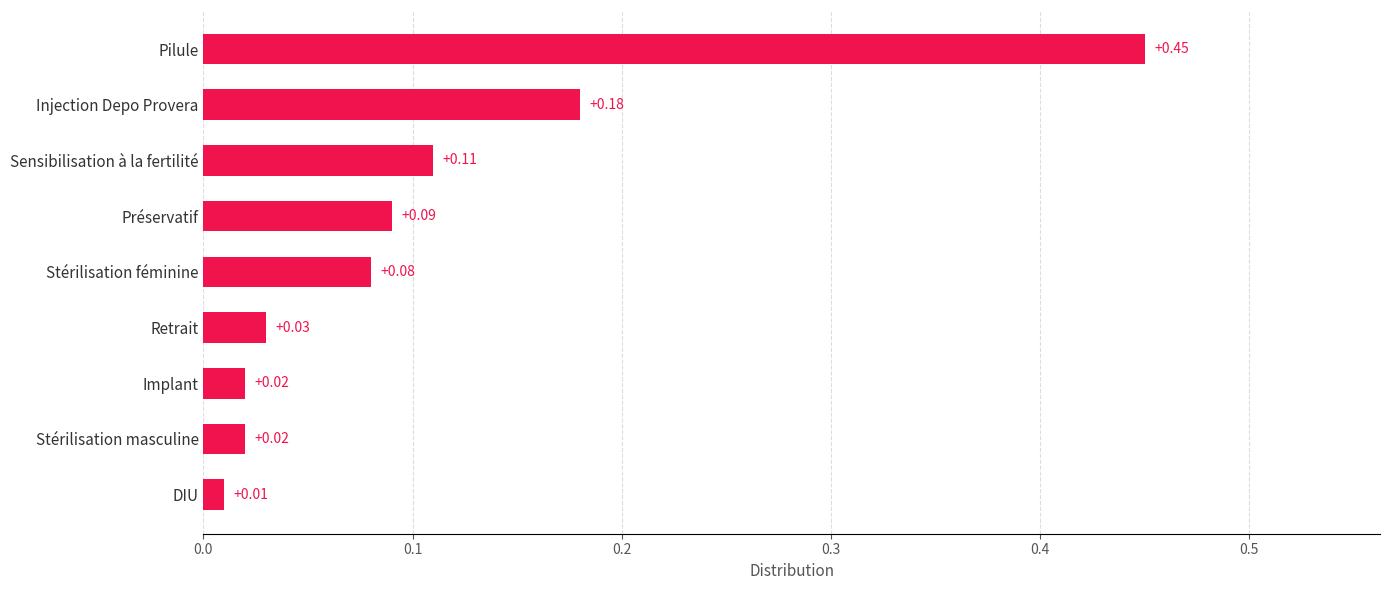

Does the chart contain stacked bars?

No